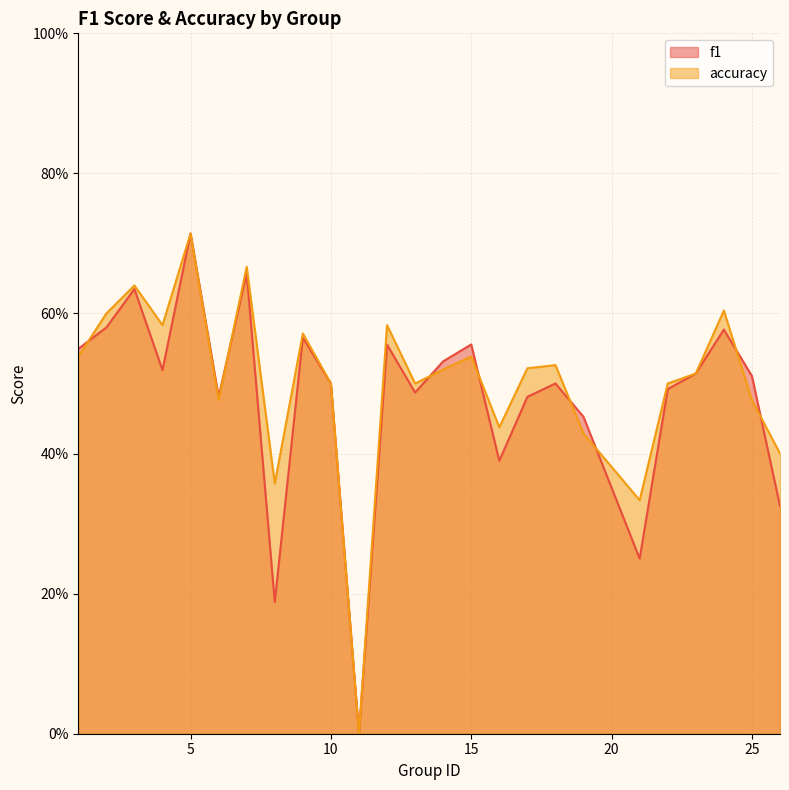

Which series has the largest range (max minus min)?

f1